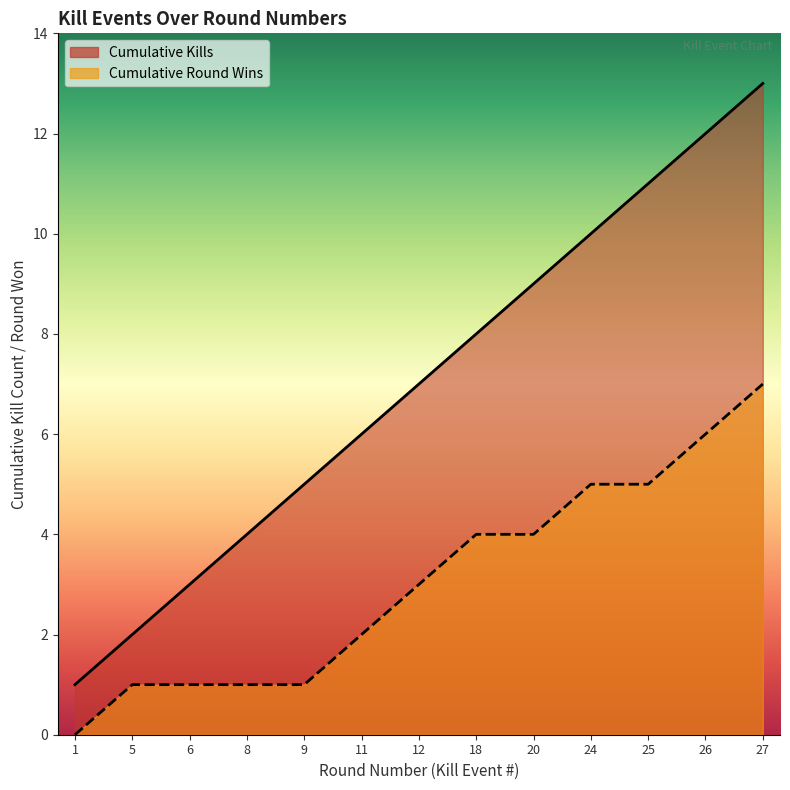

What is the change in value from 1 to 9?

+4